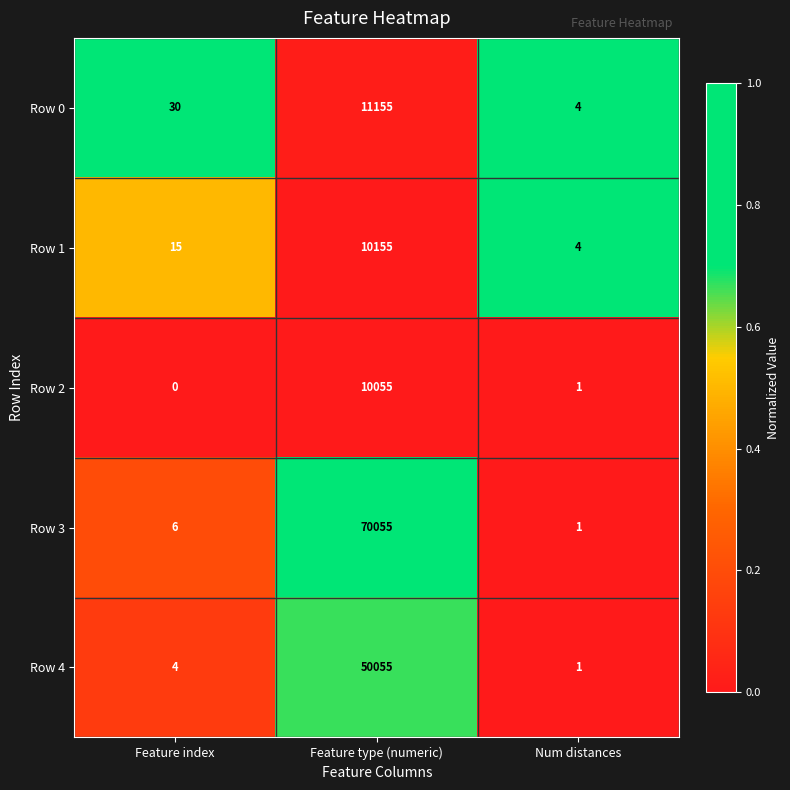

Which series has the largest total across all categories?

Row 3